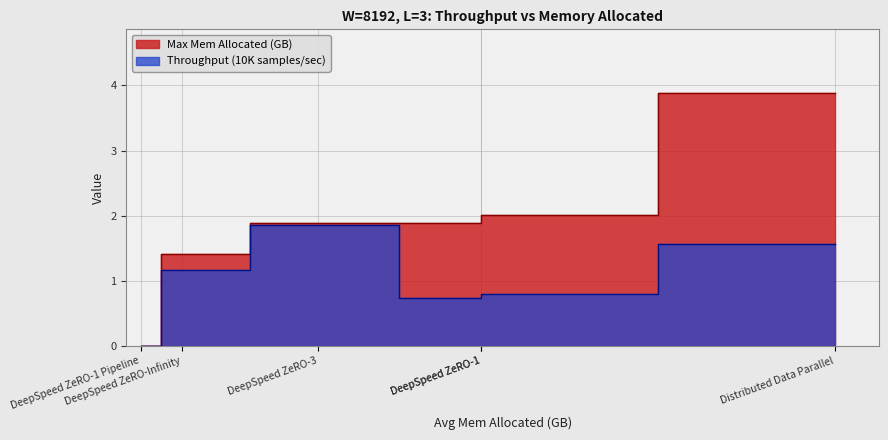

True or false: Max Mem Allocated (GB) has a value of 2.0 at DeepSpeed ZeRO-1.

True